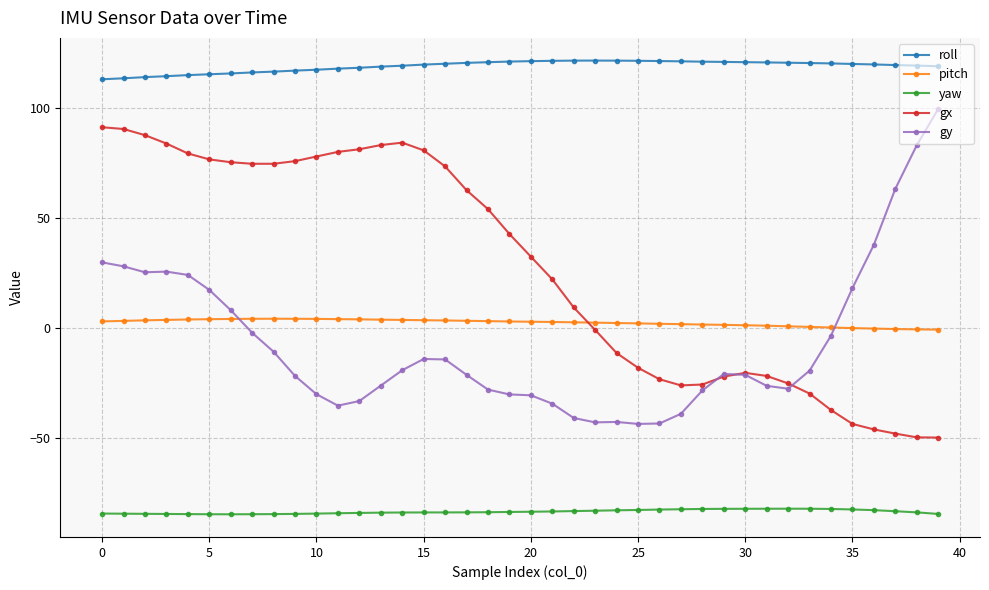

True or false: roll and gx intersect in this chart.

False